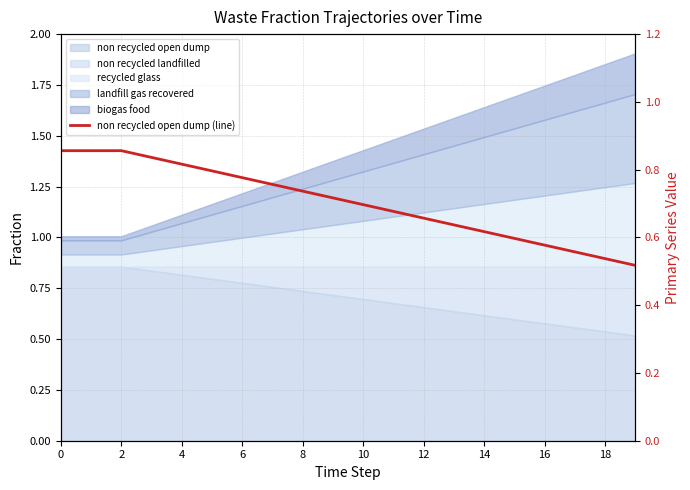

Where is the data nearest to the value 0?

19